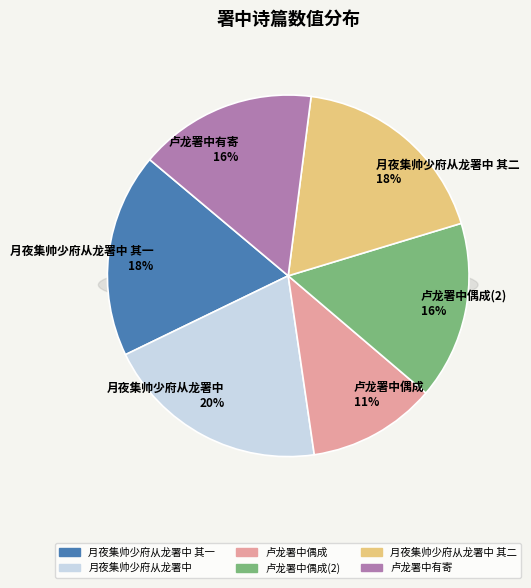

Is it true that 卢龙署中有寄 is 16% of the pie?

True